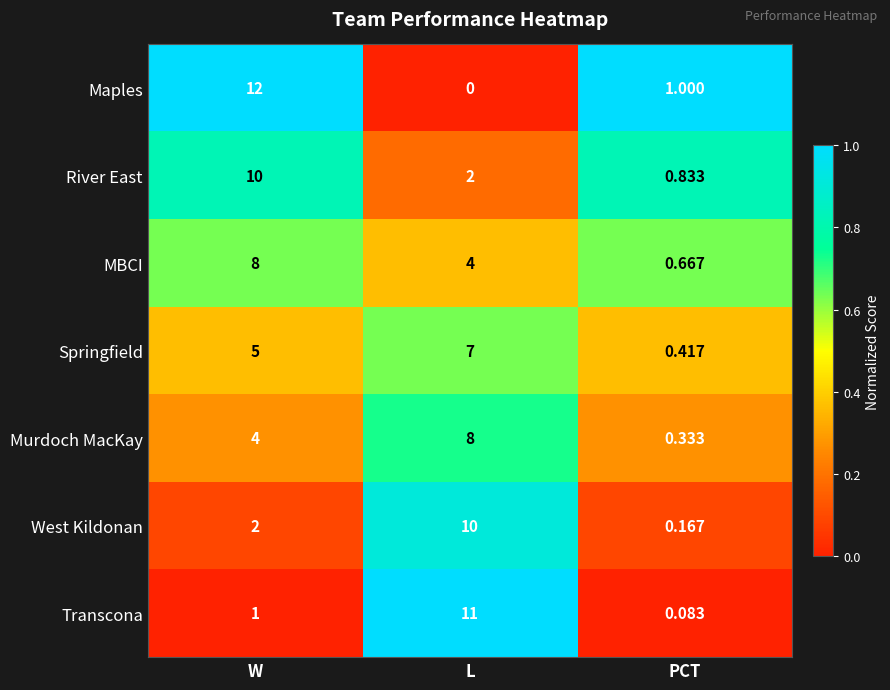

Is the value of Maples at PCT greater than the value of West Kildonan at PCT?

Yes